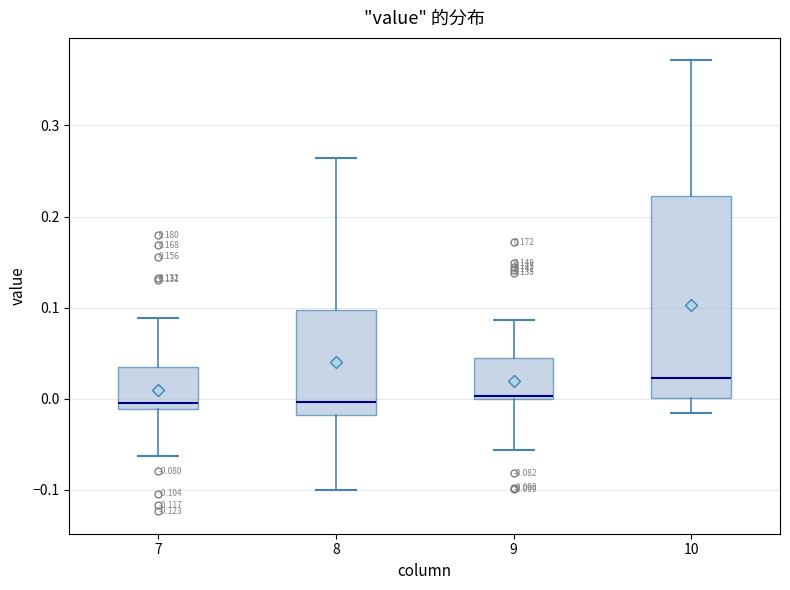

Which box is the tallest, from its lower edge to its upper edge?

10